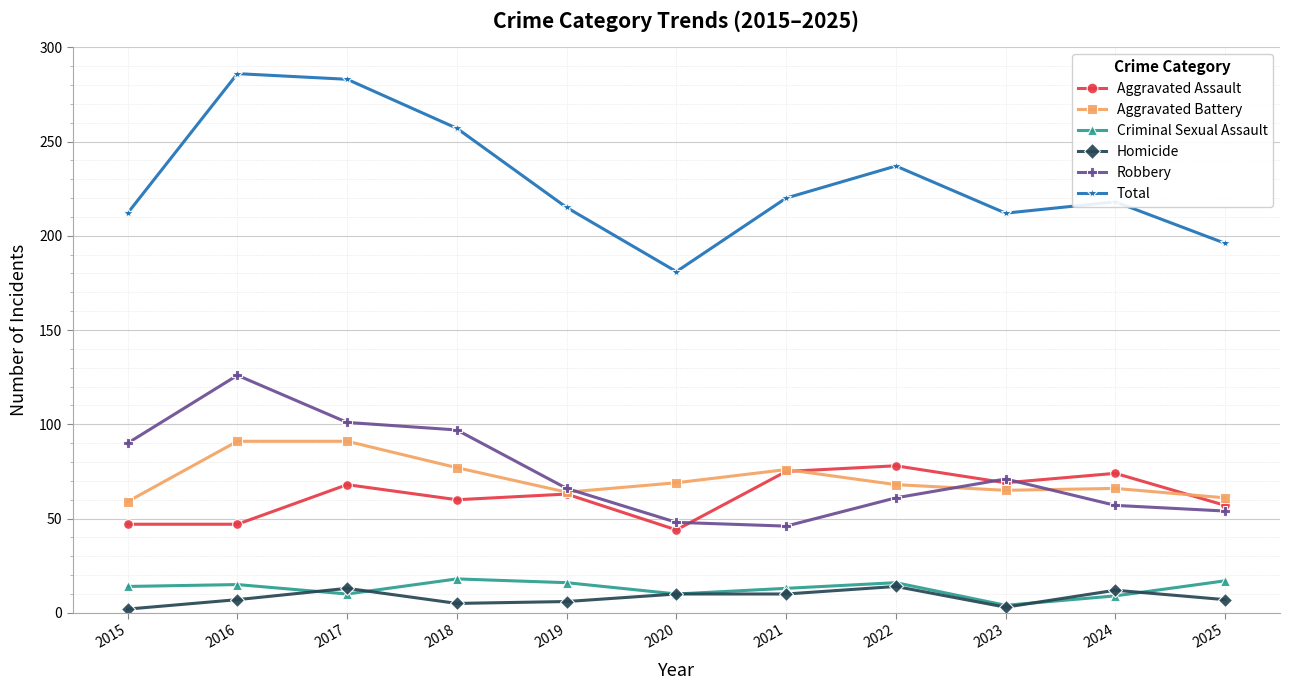

Where is the first local maximum for Robbery?

2016